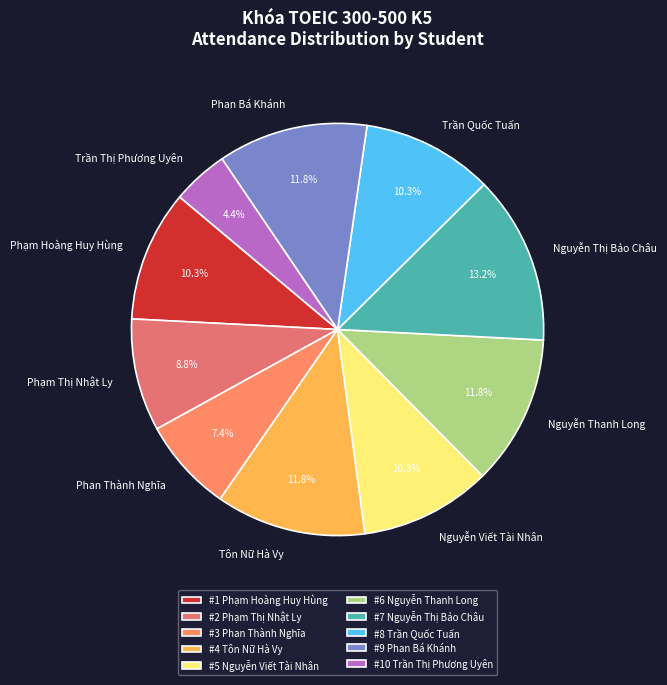

What is the total percentage of Phạm Hoàng Huy Hùng and Phạm Thị Nhật Ly?

19.1%